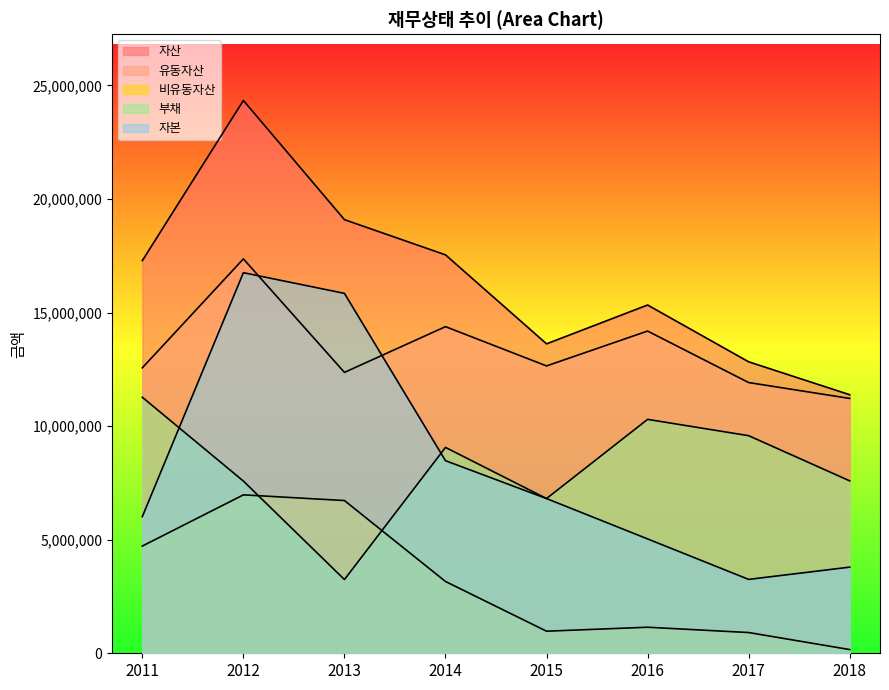

What is the sum of the 자본 values at 2015 and 2016?

11844617